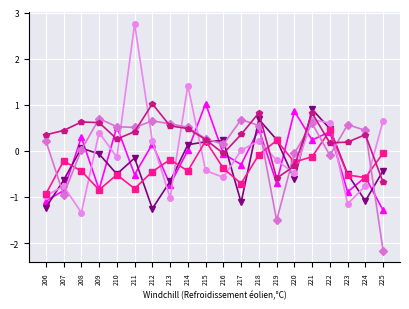

What is the spread (max minus min) of values at 212?

2.3